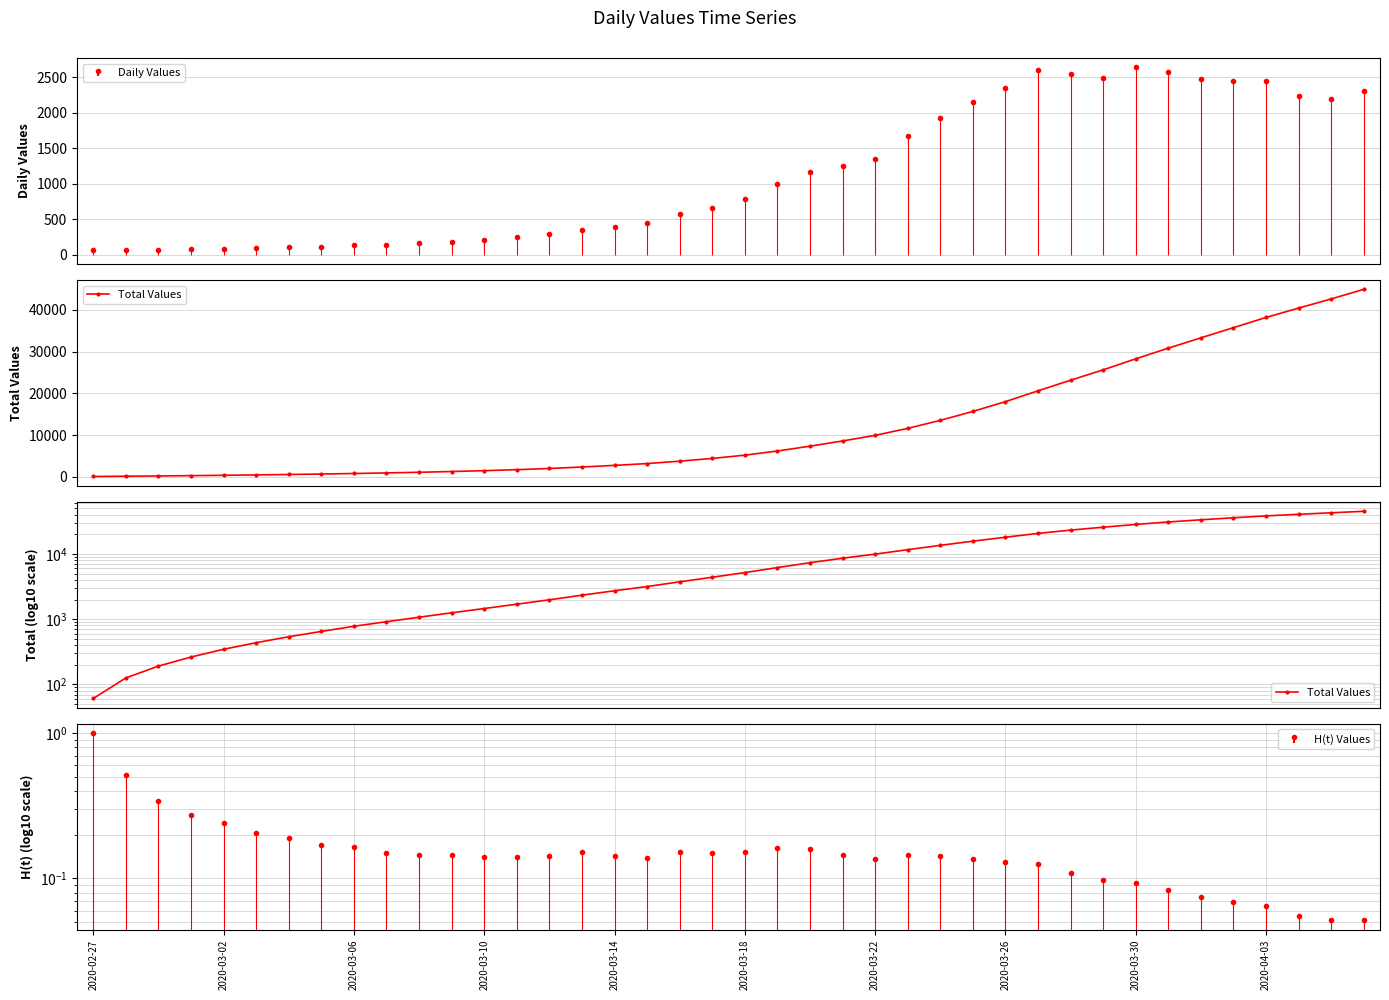

What is the greatest value displayed?

44951